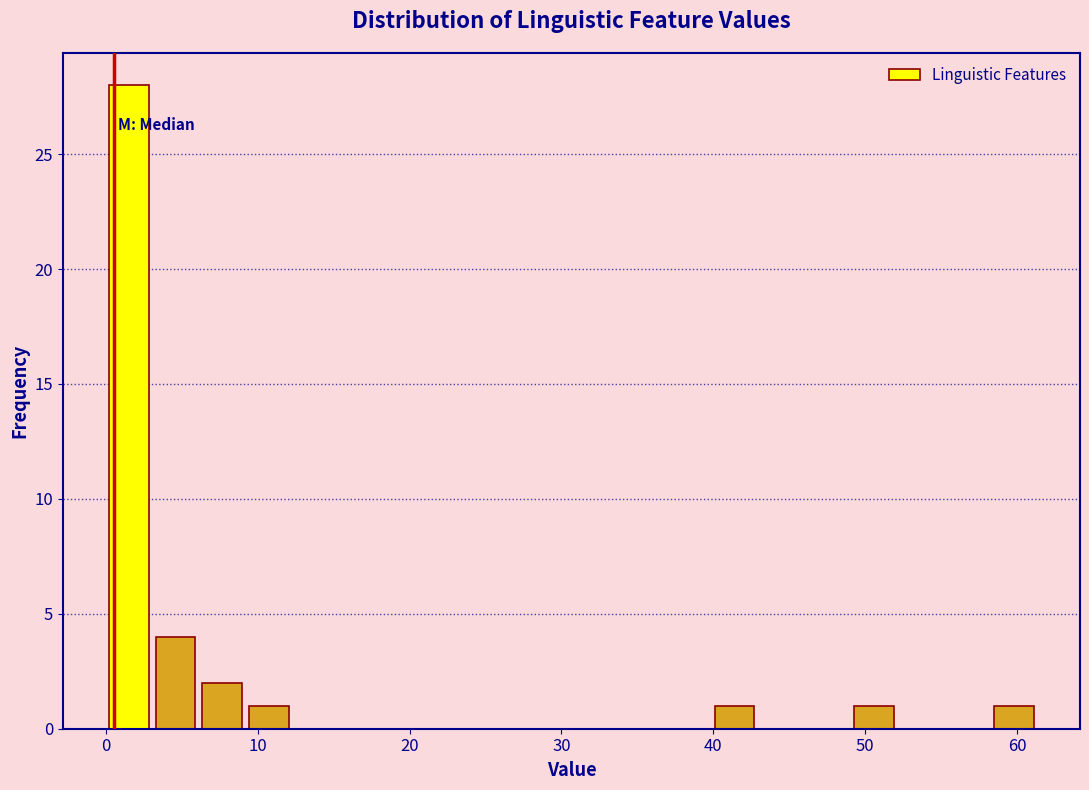

Around what value on the x-axis is the tallest bar? Give the approximate position of its centre, as read against the axis.

2